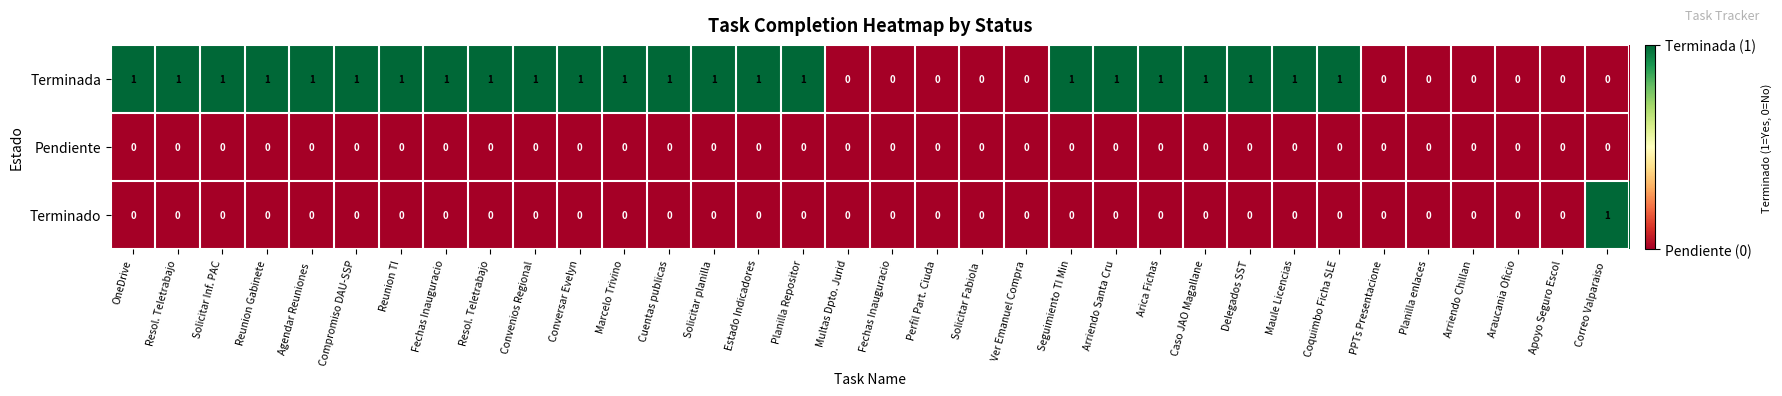

Which series has the largest total across all categories?

Terminada